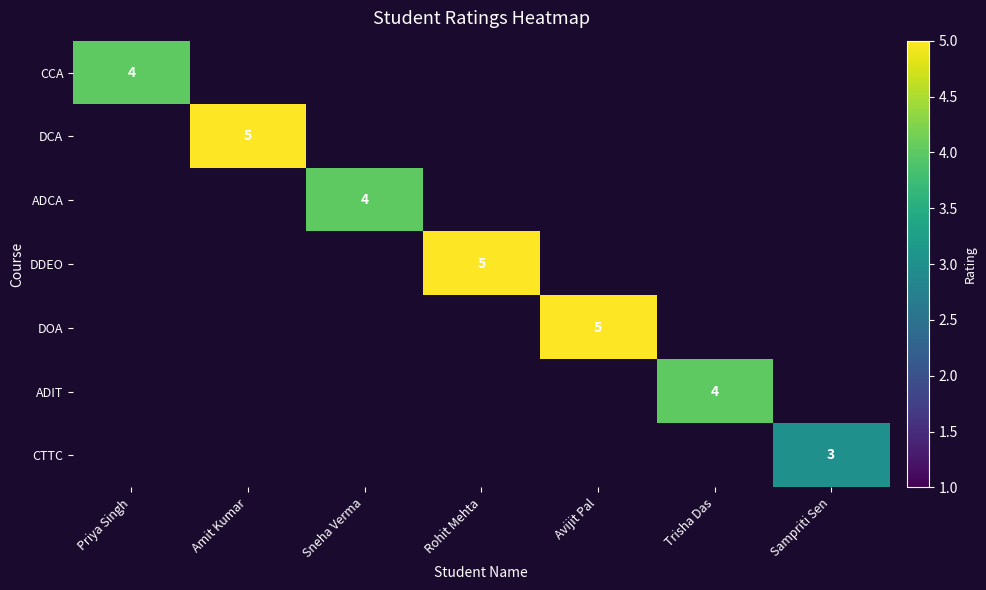

The DCA series shows 9 at Amit Kumar. True or false?

False